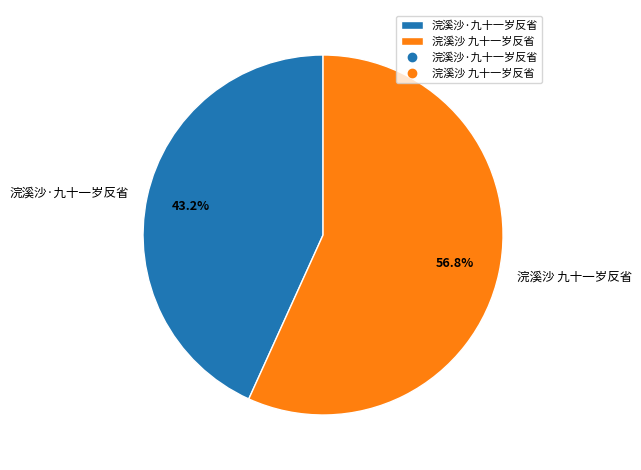

To the nearest percent, what portion does 浣溪沙 九十一岁反省 represent?

57%